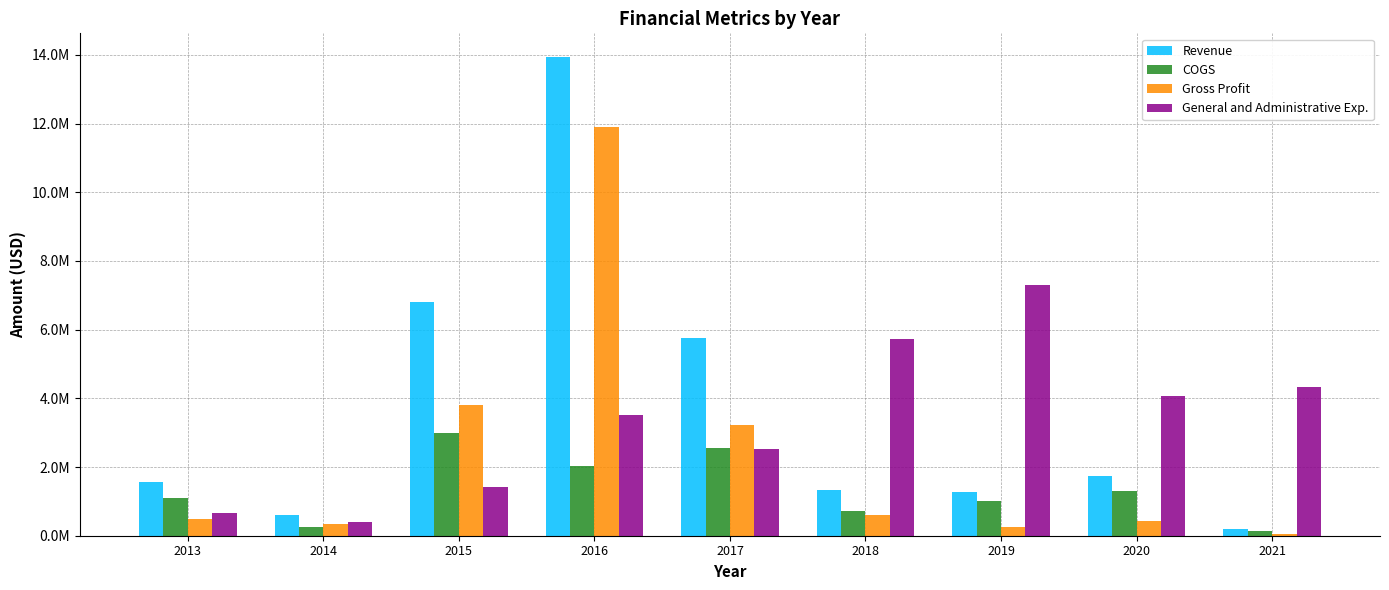

Rank the series by their average value, from highest to lowest.

Revenue, General and Administrative Exp., Gross Profit, COGS